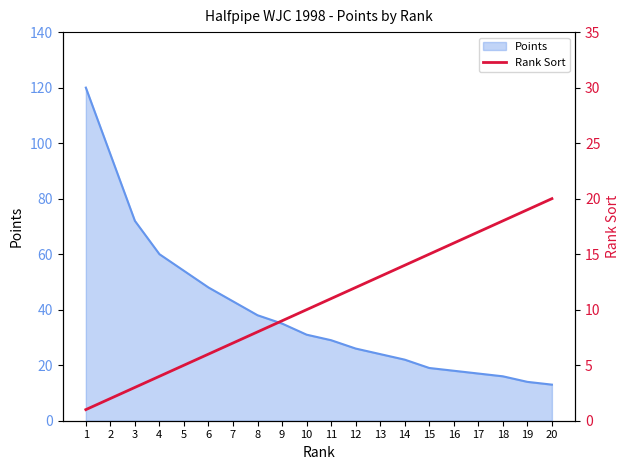

True or false: Points has a value of 44 at 3.

False